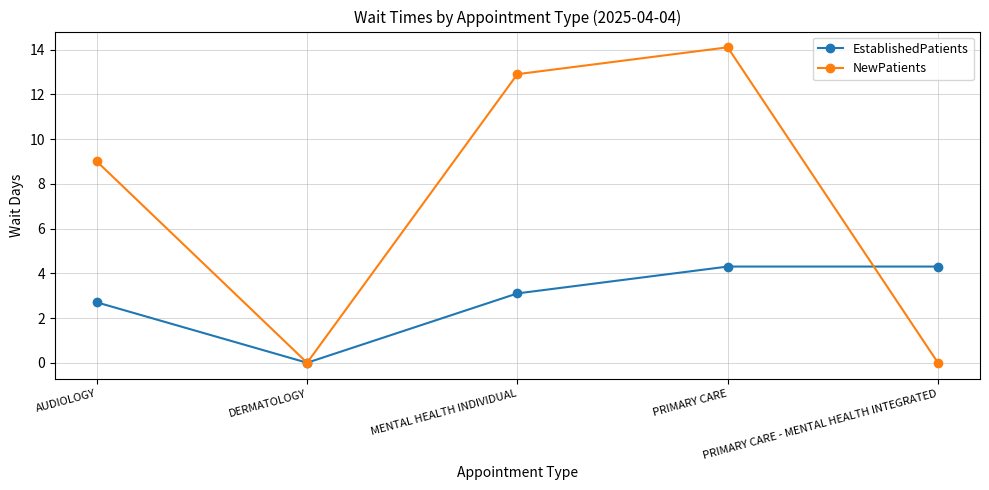

True or false: NewPatients and EstablishedPatients intersect in this chart.

True